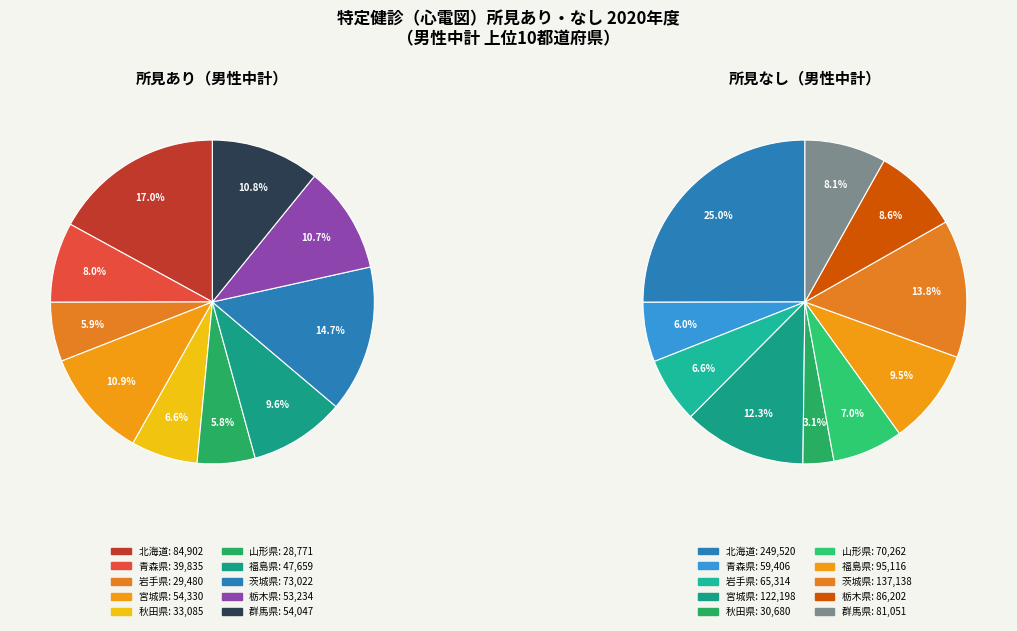

Rank the series by their average value, from lowest to highest.

所見あり, 所見なし